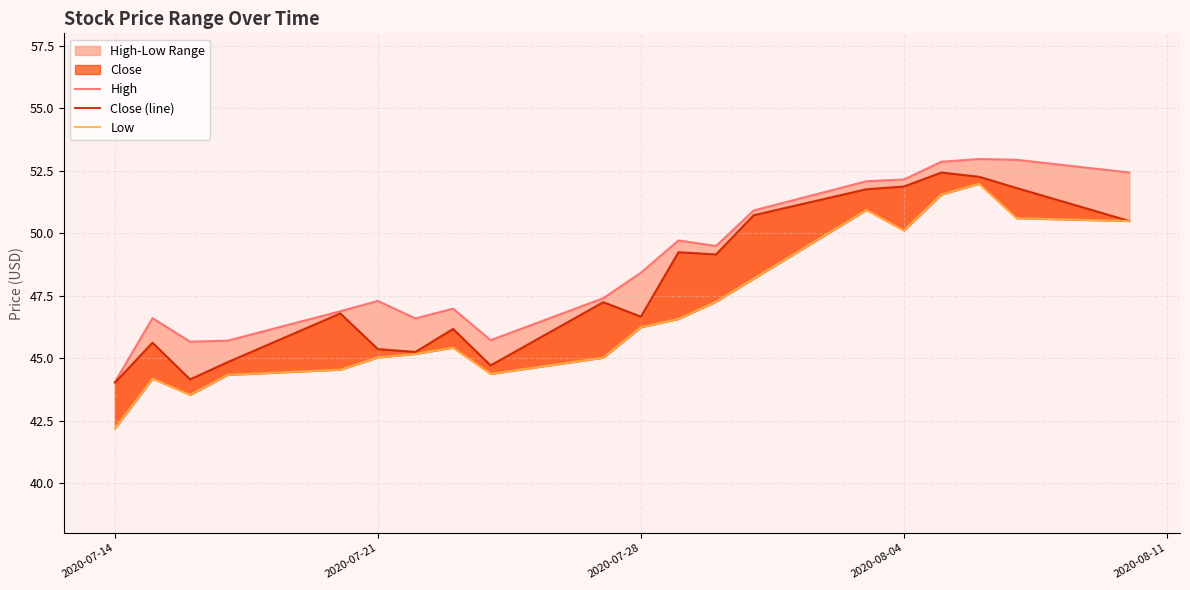

How many data points in Close (line) are above 47?

10